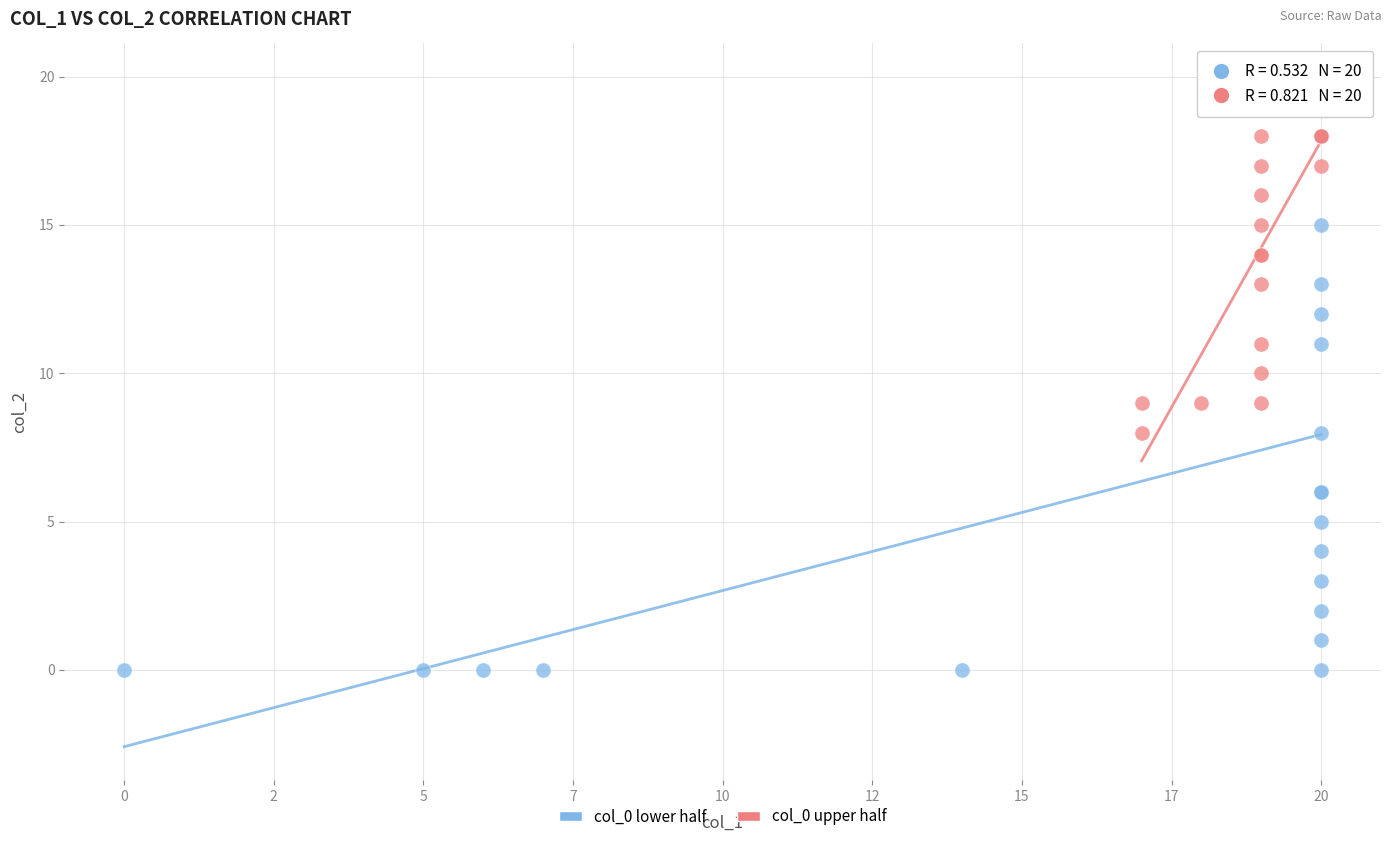

Which series contains the lowest Y value?

col_0 lower half